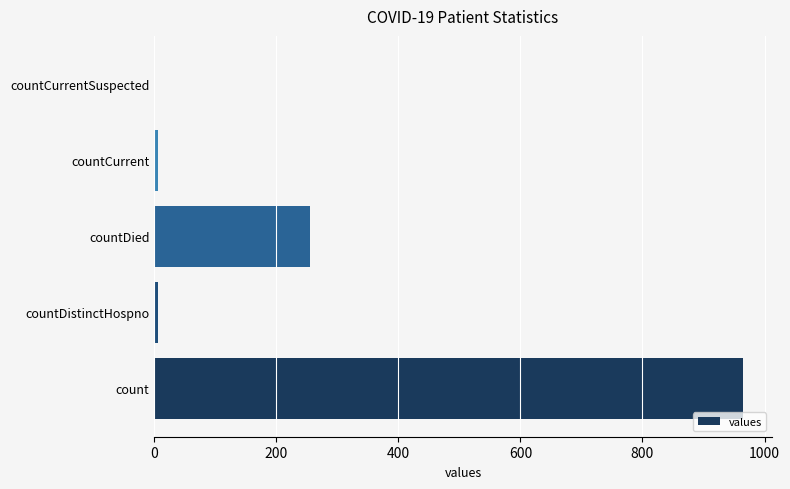

How many categories are shown in the chart?

5